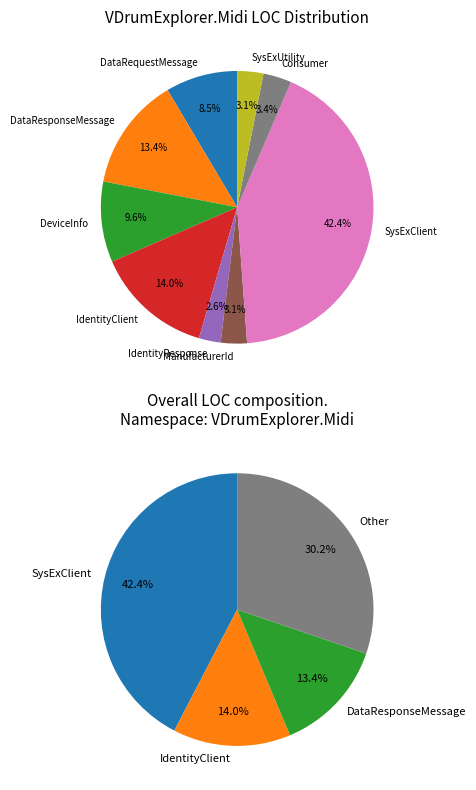

What is the smallest slice in the pie chart?

IdentityResponse